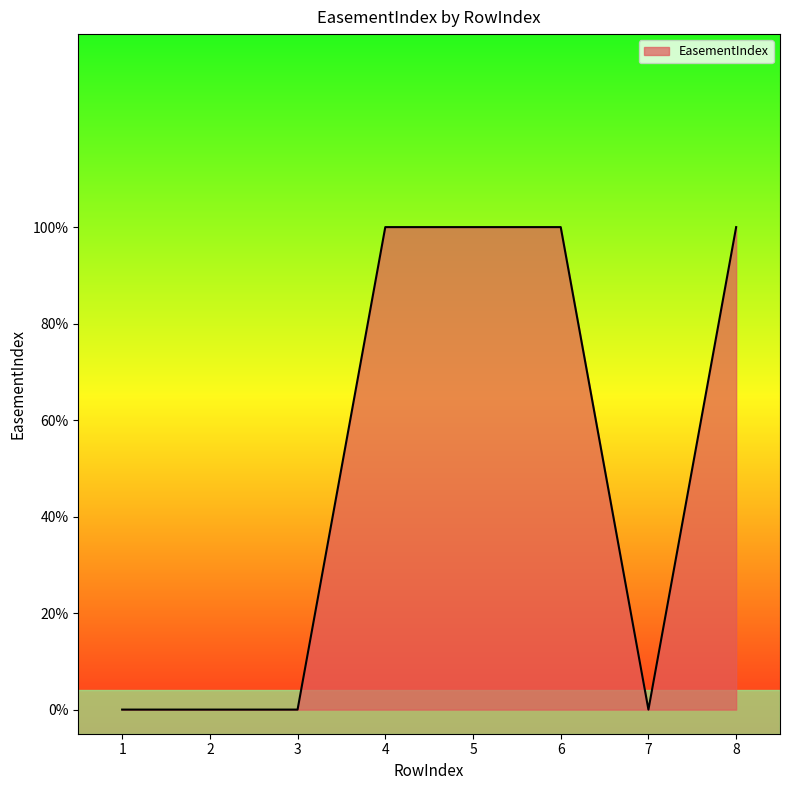

Rank the categories by value from highest to lowest.

4, 5, 6, 8, 1, 2, 3, 7